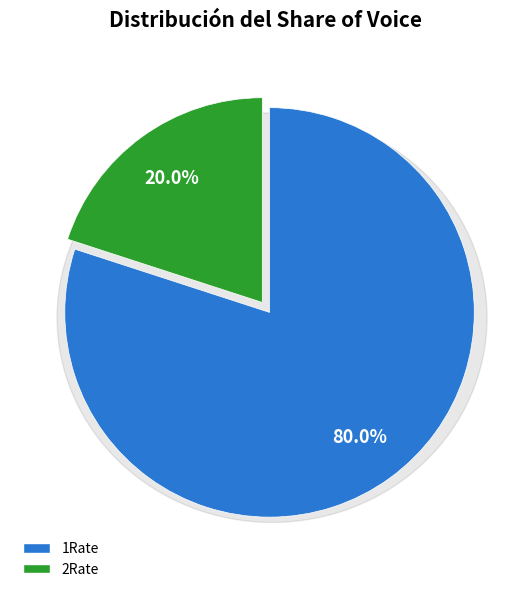

How many slices are in this pie chart?

2